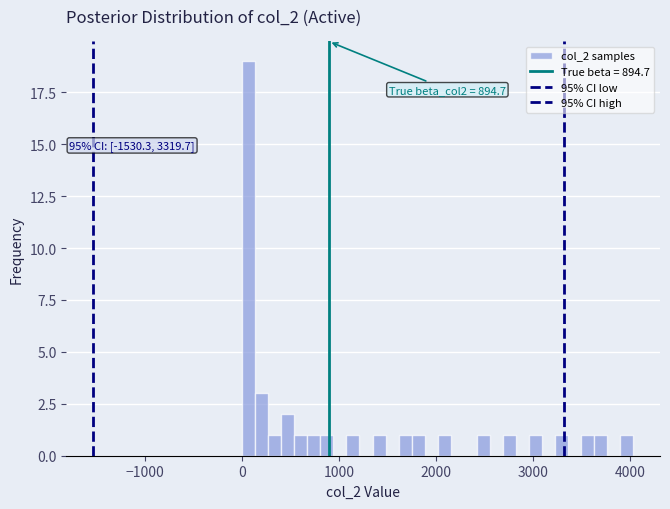

Around what value on the x-axis is the tallest bar? Give the approximate position of its centre, as read against the axis.

100